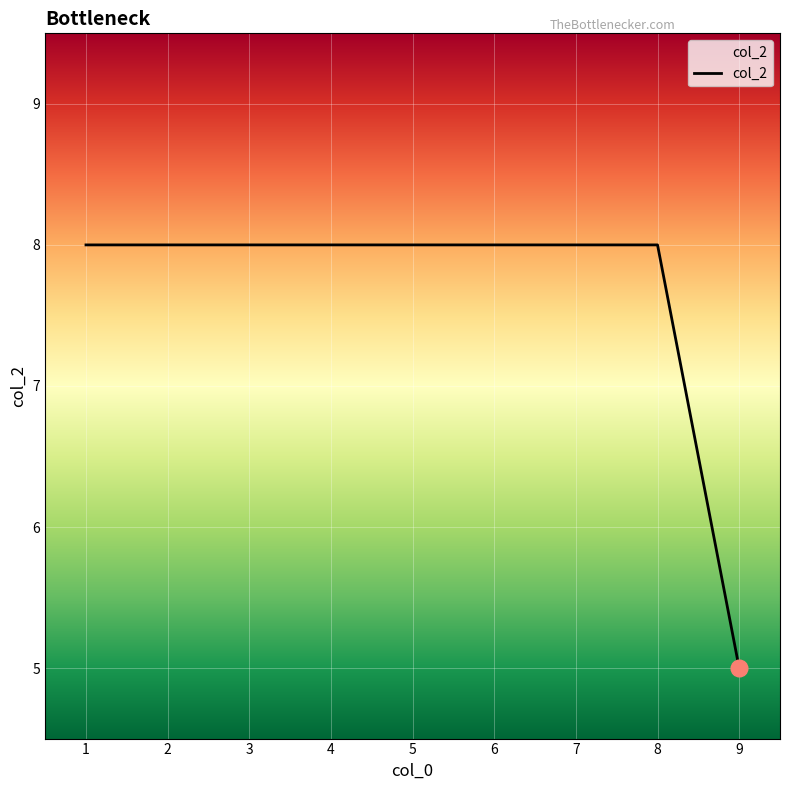

What is the sum of all values?

69